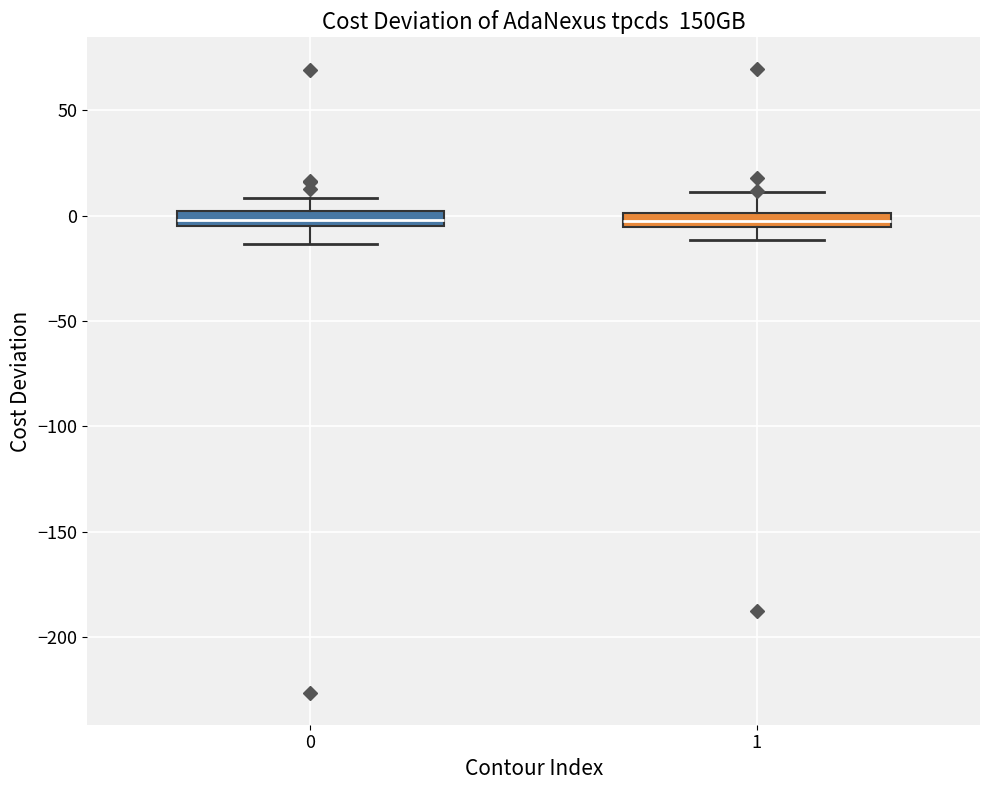

Where does the lower whisker of the box at x = 1 end on the y-axis? The values are not printed on the chart, so give them approximately, as read against the axis.

-10